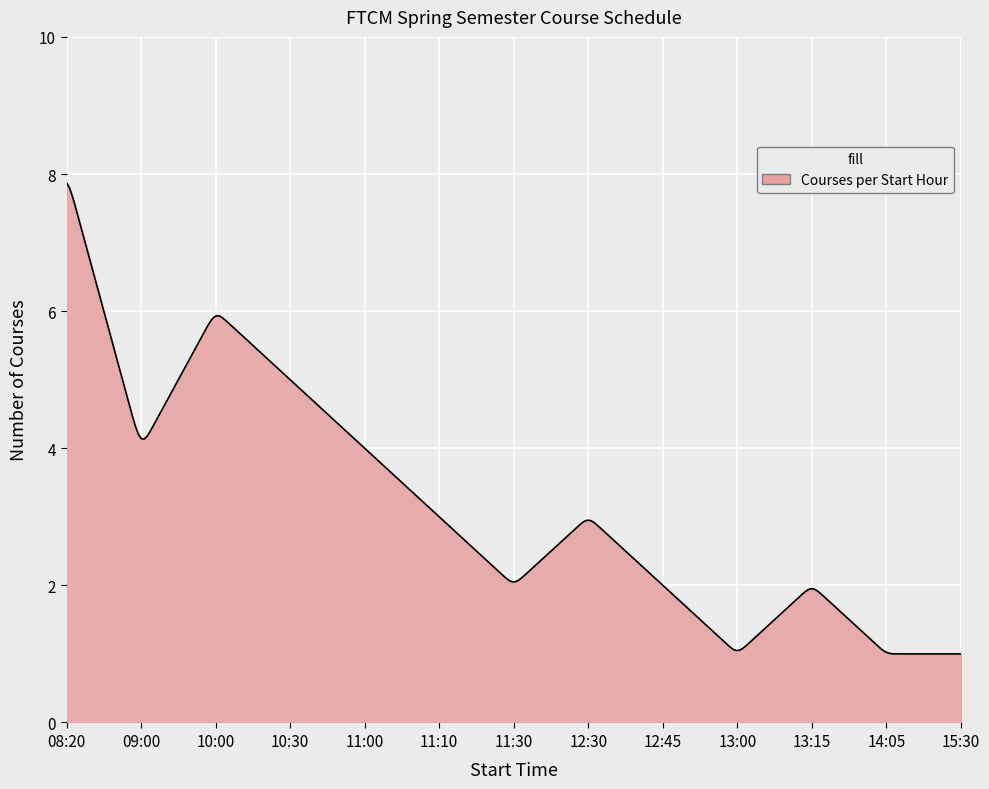

What is the difference between the maximum and minimum values?

6.9